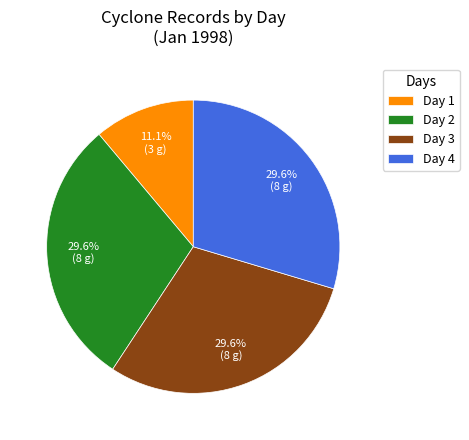

True or false: Day 1 accounts for 20% of the total.

False